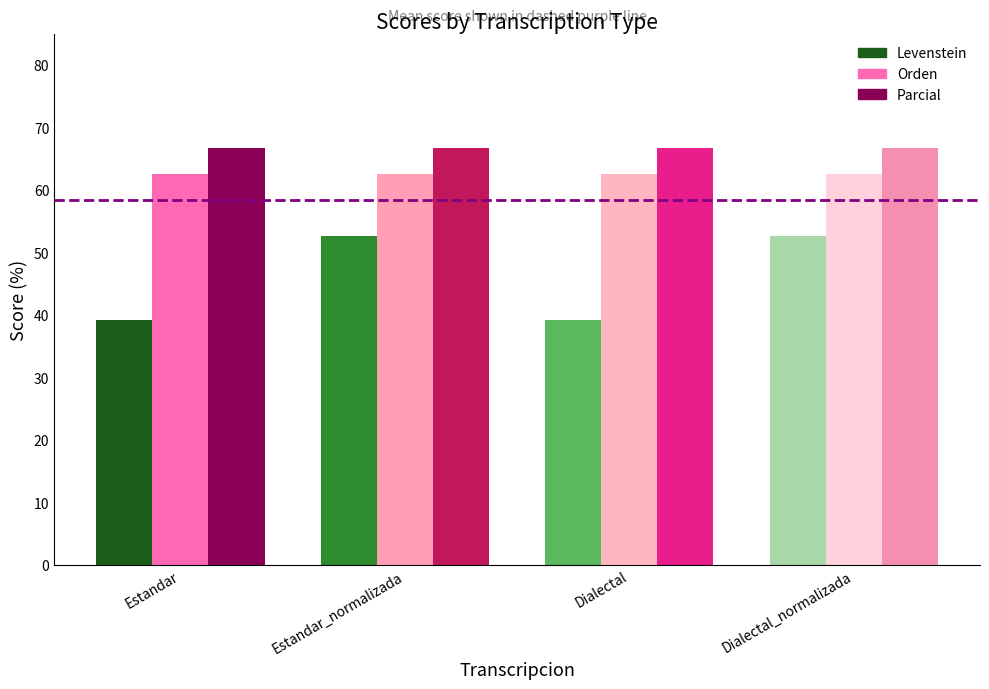

Which series has the largest total across all categories?

Parcial